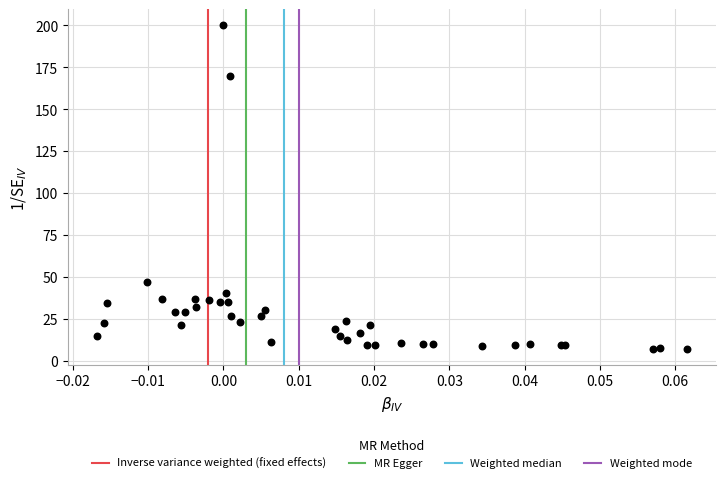

What Y value in the scatter plot is closest to 103?

47.0